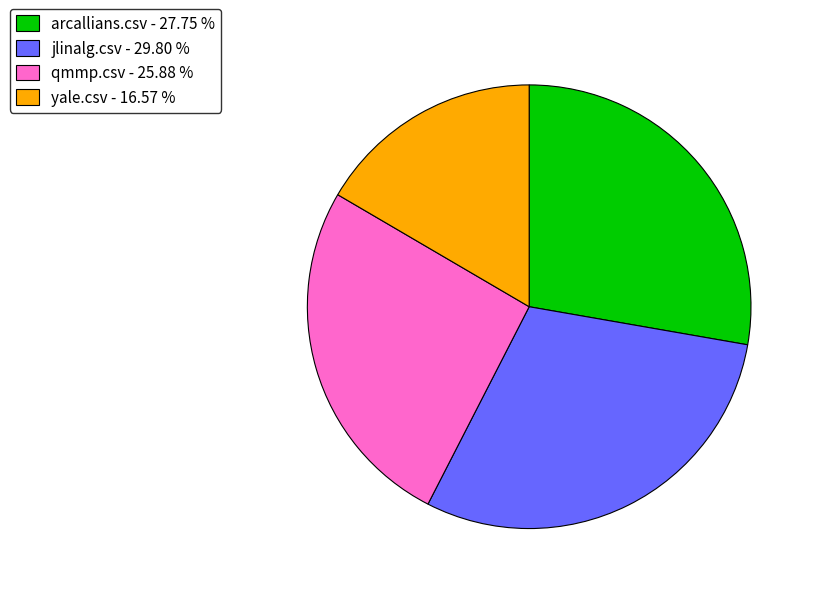

Which has a higher value, jlinalg.csv - 29.80 % or qmmp.csv - 25.88 %?

jlinalg.csv - 29.80 %